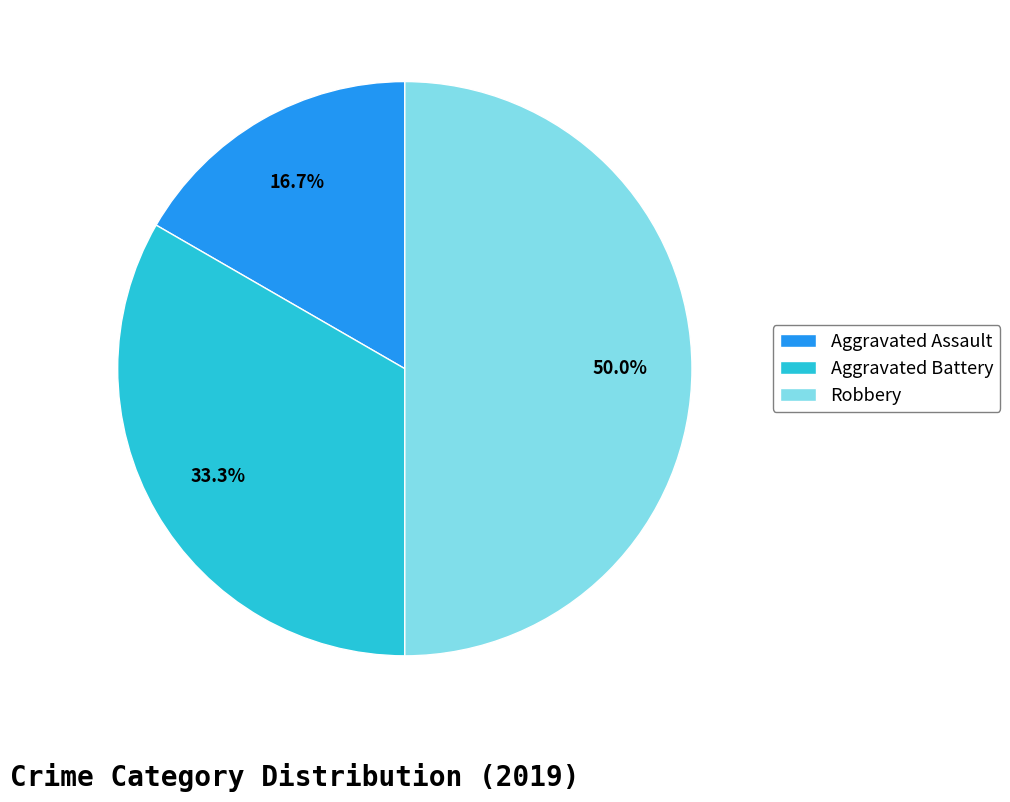

Is it true that Robbery is 36% of the pie?

False